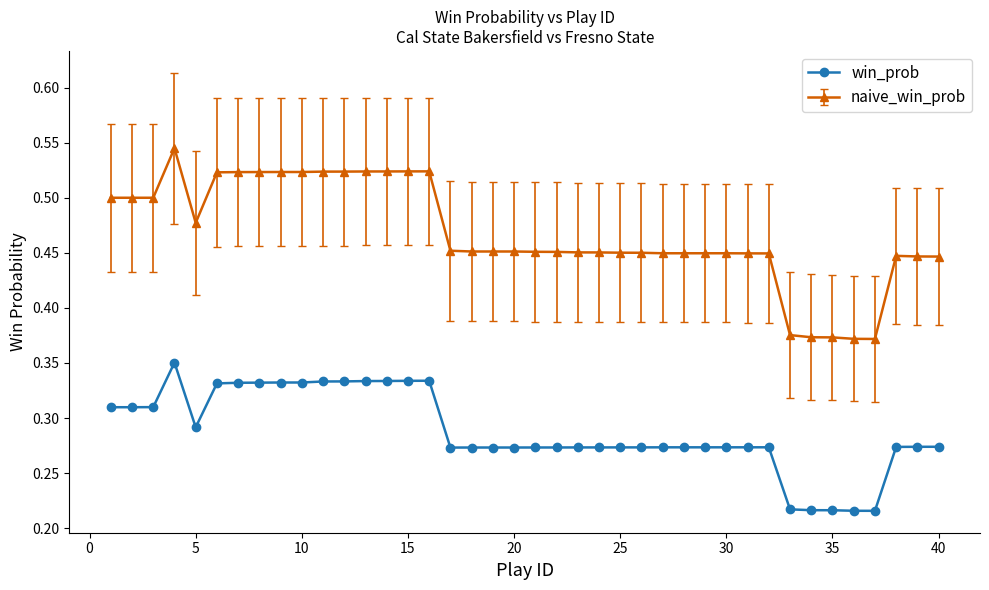

Which series has the widest spread of values?

naive_win_prob